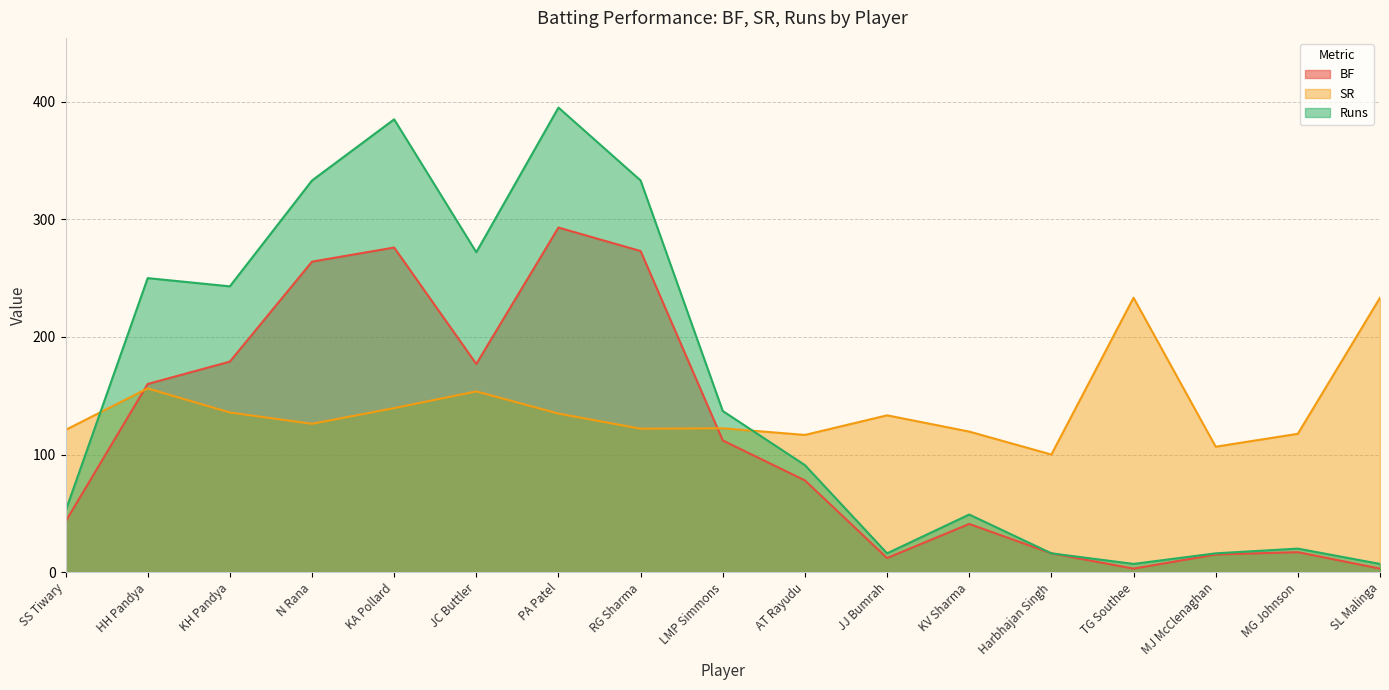

At which category does Runs reach its first local peak?

HH Pandya